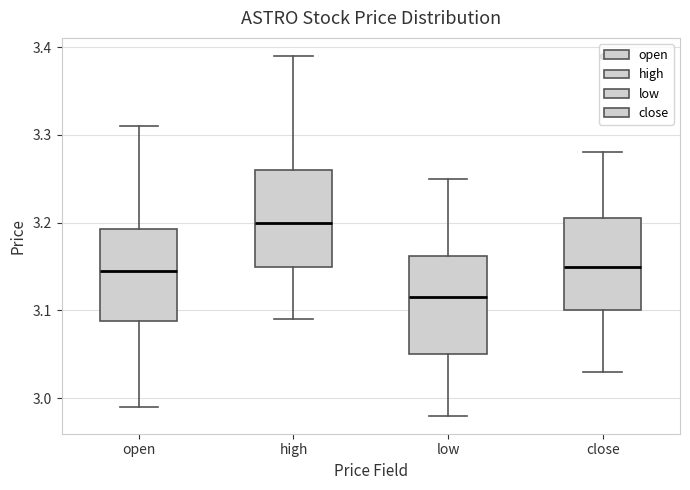

Which box's median line is the lowest?

low